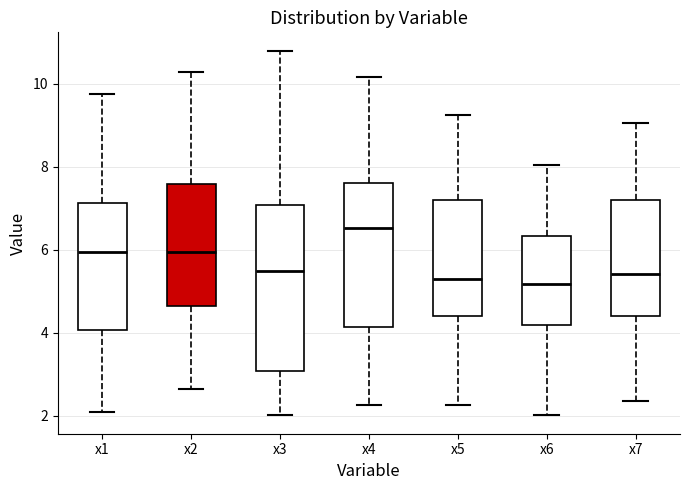

Which box has the highest median line?

x4